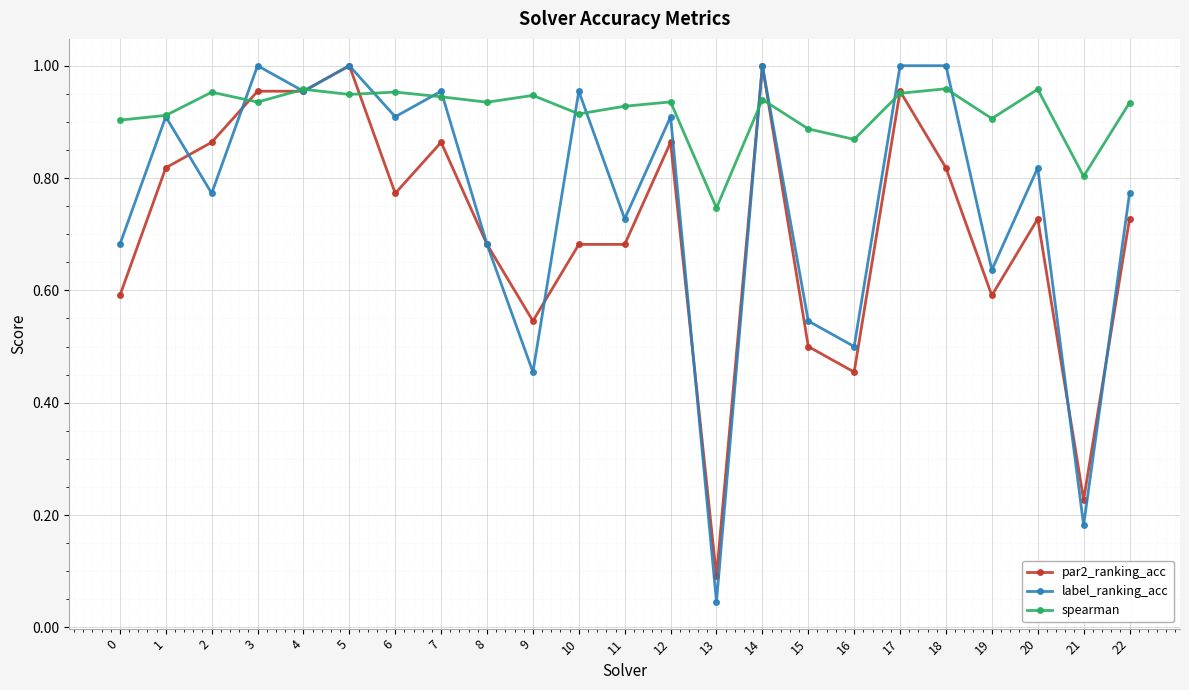

Which series has the largest total across all categories?

spearman